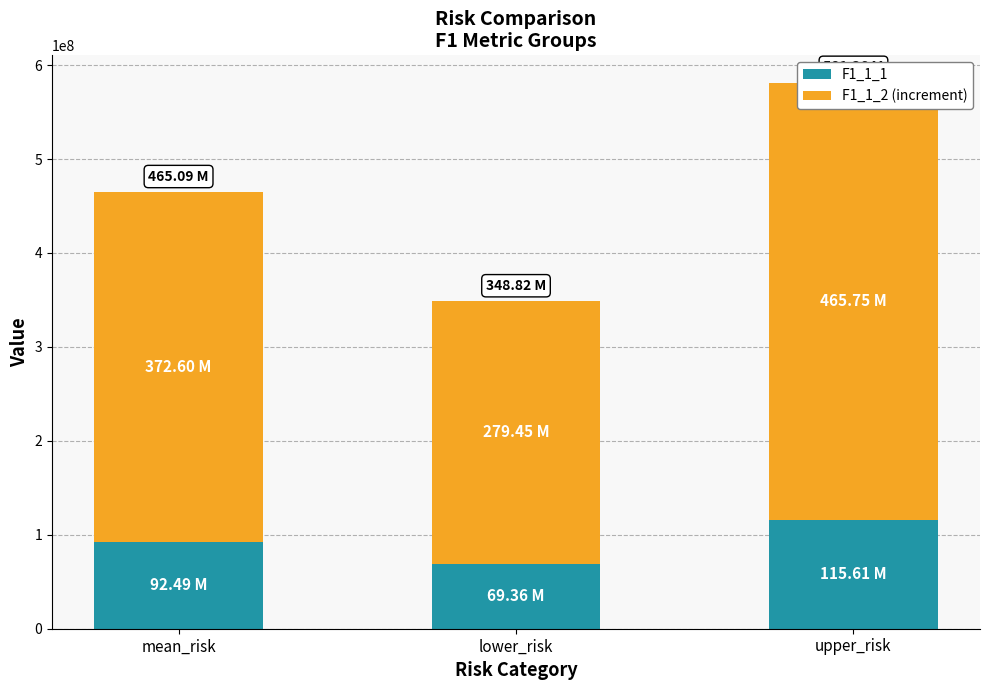

What is the label of the 1st bar from the left?

mean_risk